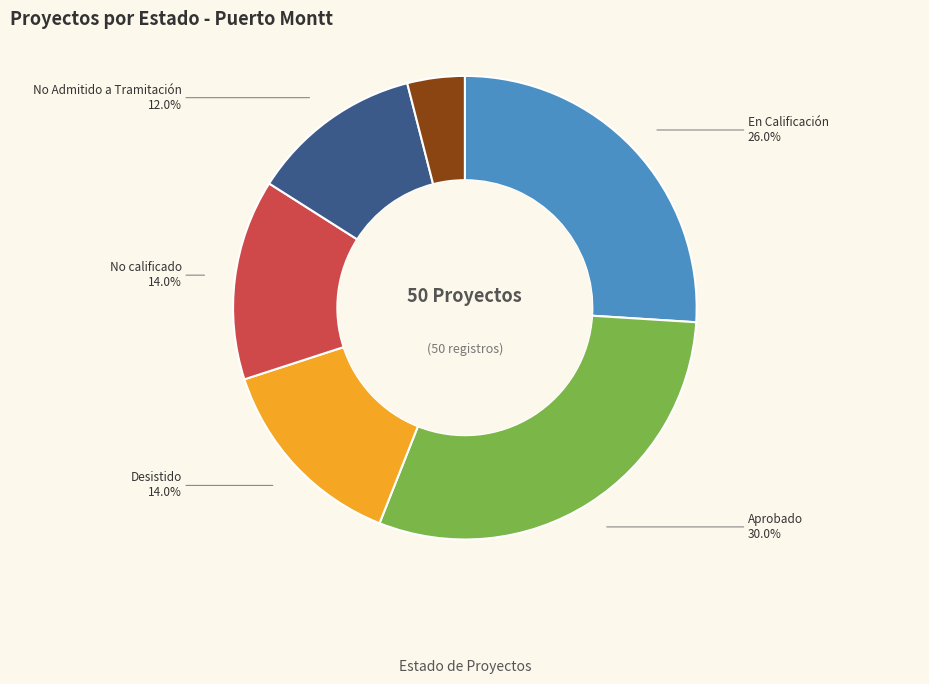

To the nearest percent, what is the average slice percentage?

17%